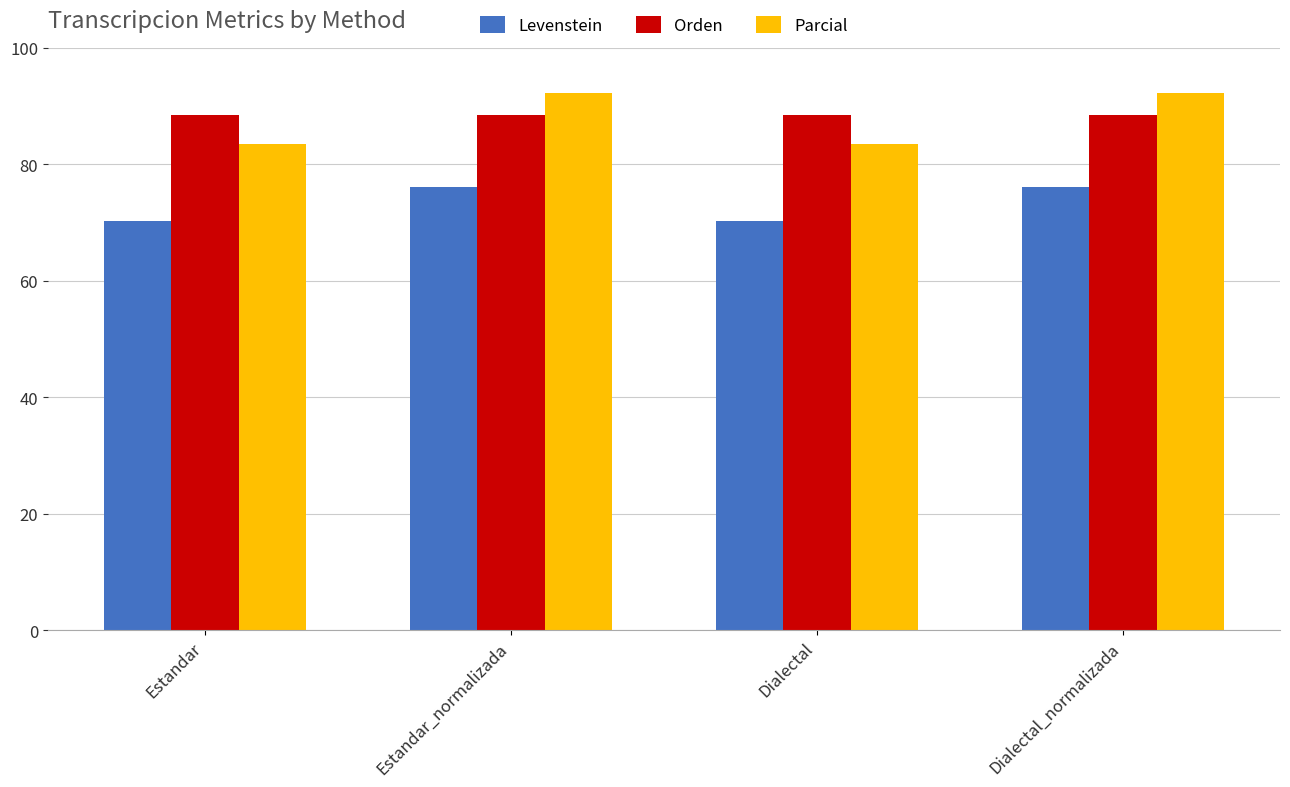

What position from the left is Estandar?

1